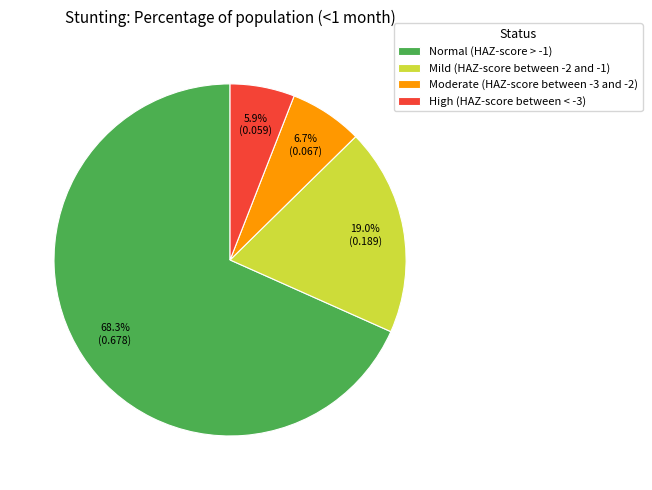

True or false: Mild (HAZ-score between -2 and -1) accounts for 19% of the total.

True